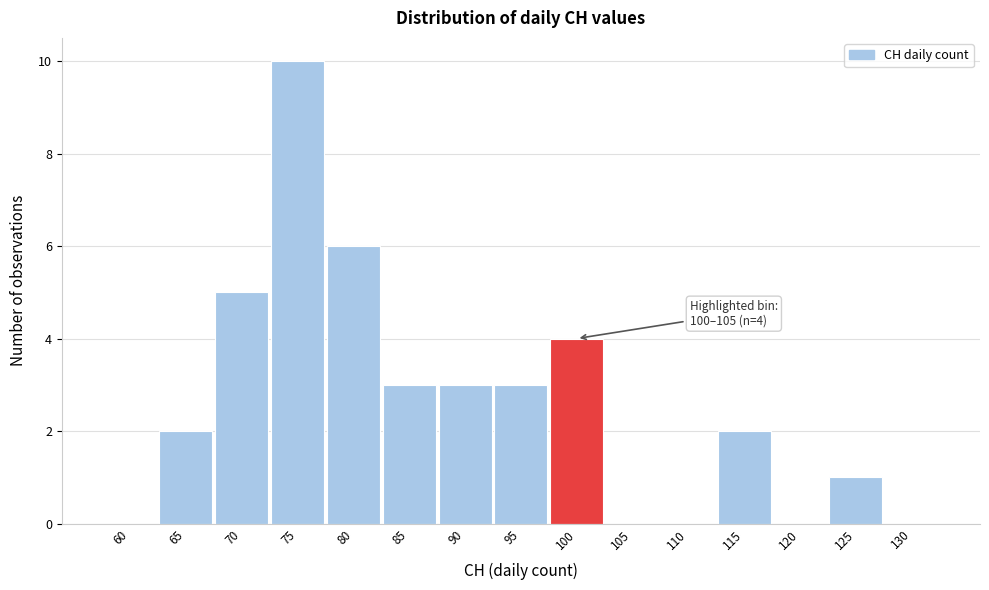

Reading left to right, what are all the values shown in this chart?

60=0	65=2	70=5	75=10	80=6	85=3	90=3	95=3	100=4	105=0	110=0	115=2	120=0	125=1	130=0